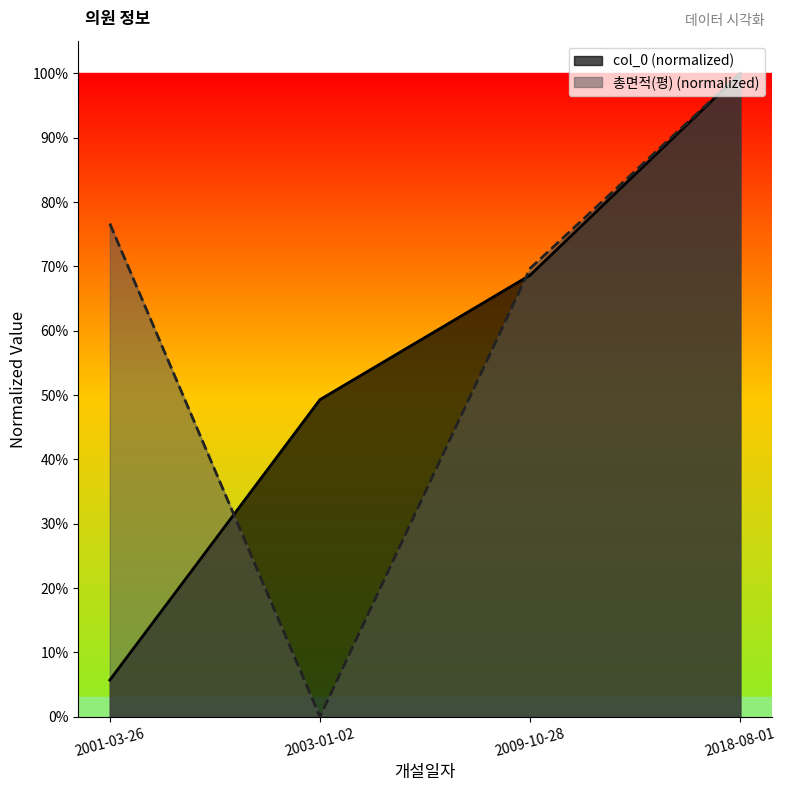

What is the label of the 3rd point from the left?

2009-10-28